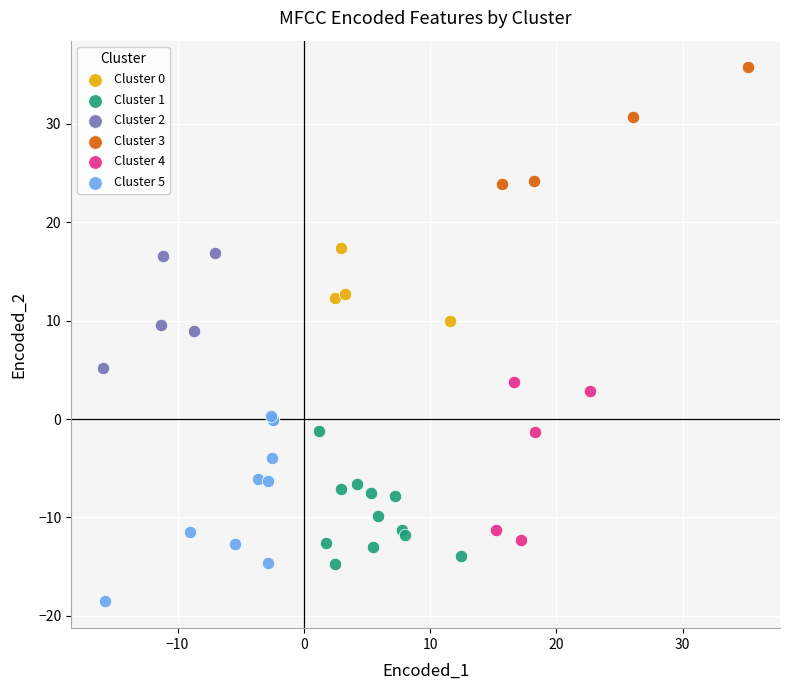

Which series has the largest Y range (max minus min)?

Cluster 5